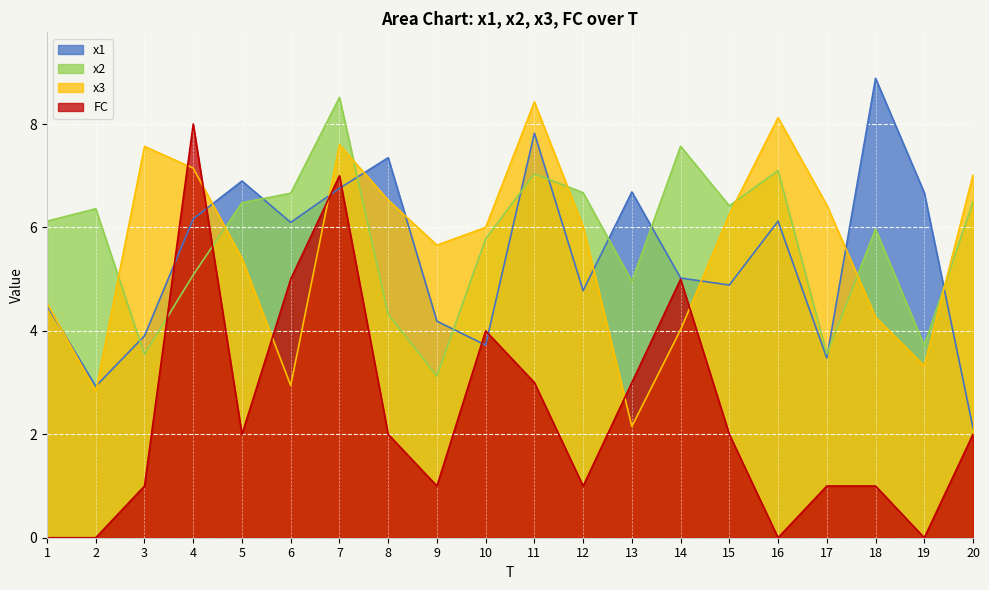

How many intersections are there between FC and x1?

6